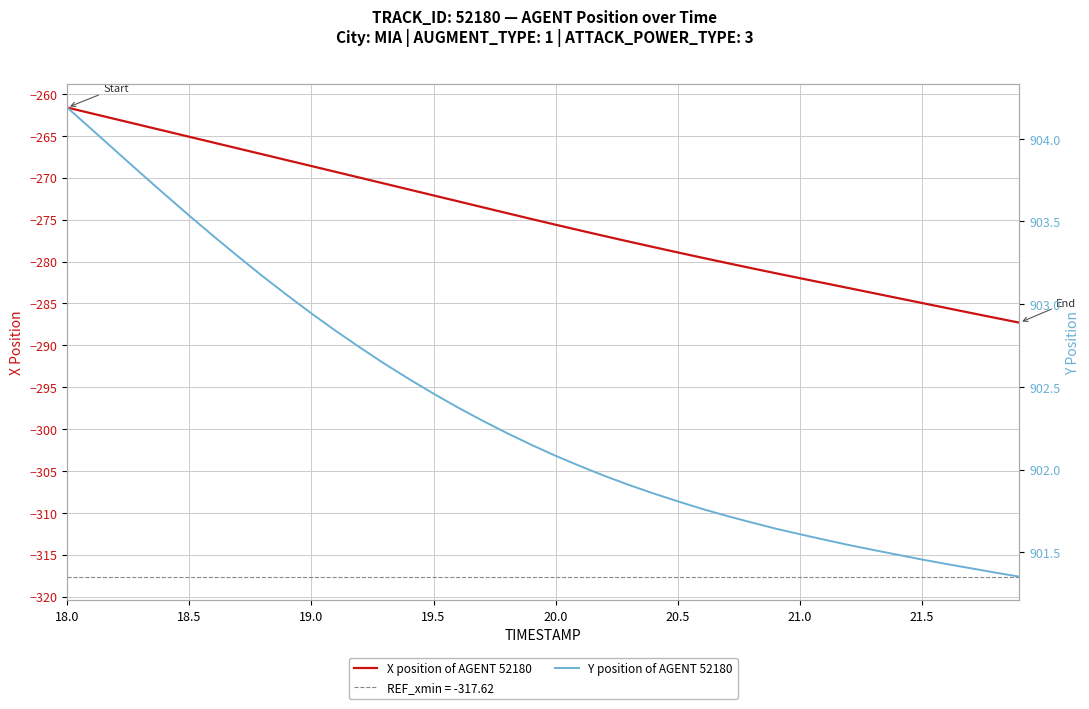

True or false: X position of AGENT 52180 has a value of -383.7 at 19.5.

False